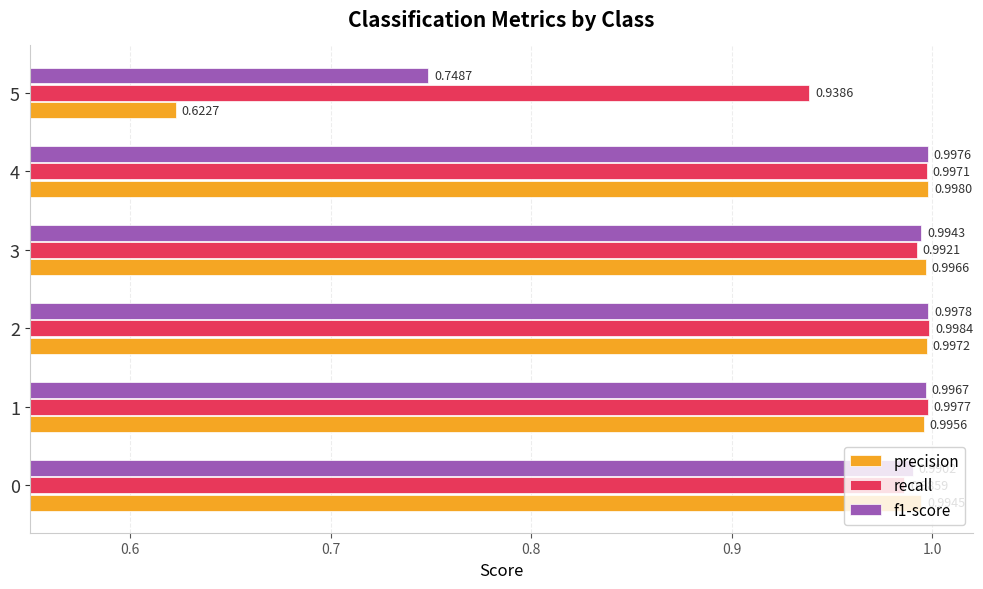

What is the difference between the maximum and minimum values in the recall series?

0.1